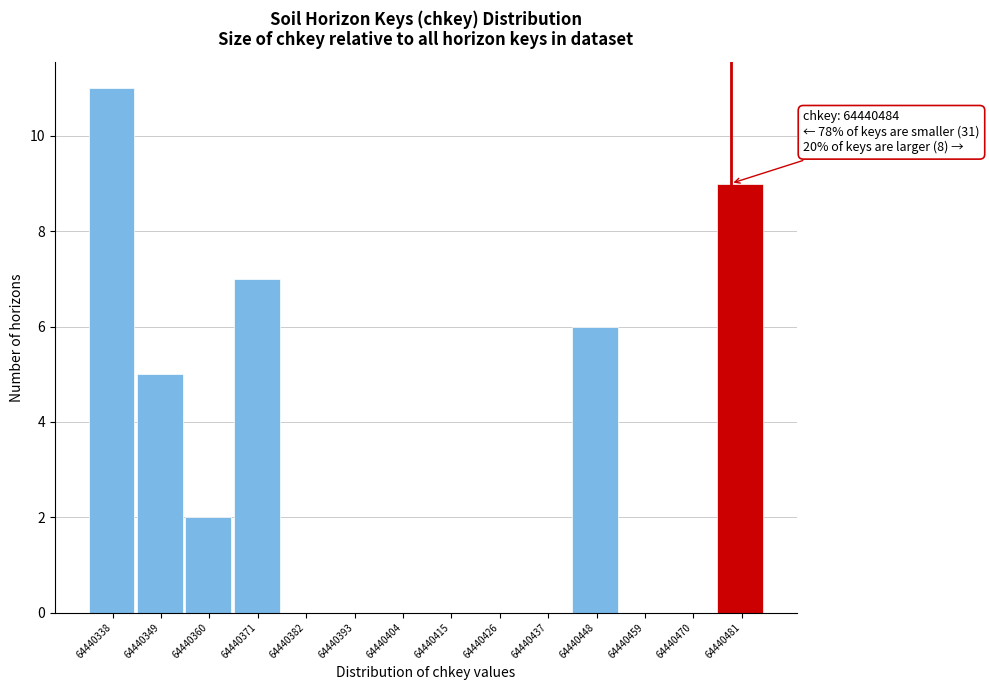

Reading left to right, what are all the values shown in this chart?

64440338=11	64440349=5	64440360=2	64440371=7	64440382=0	64440393=0	64440404=0	64440415=0	64440426=0	64440437=0	64440448=6	64440459=0	64440470=0	64440481=9